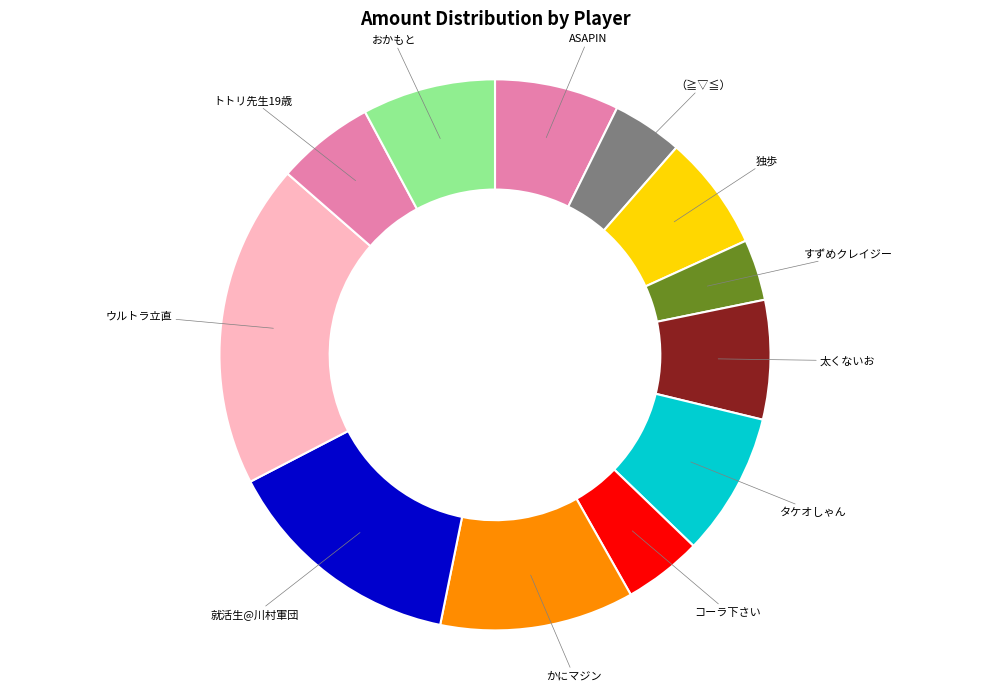

Does any single category account for the majority?

No